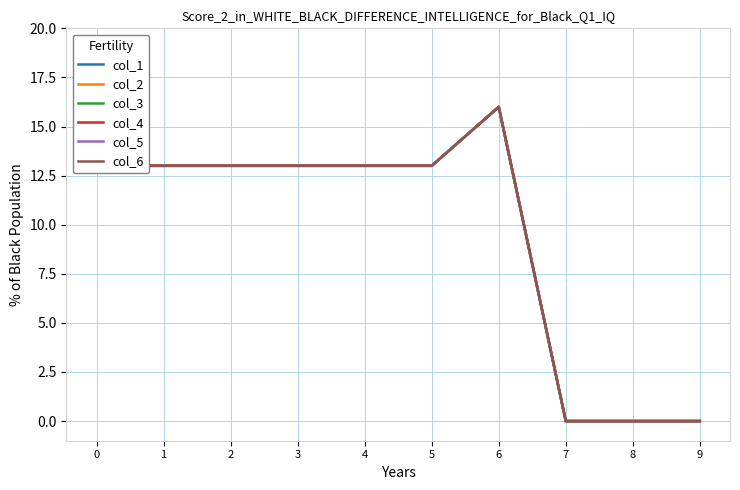

What is the value of the col_2 point at the 2nd from the left?

13